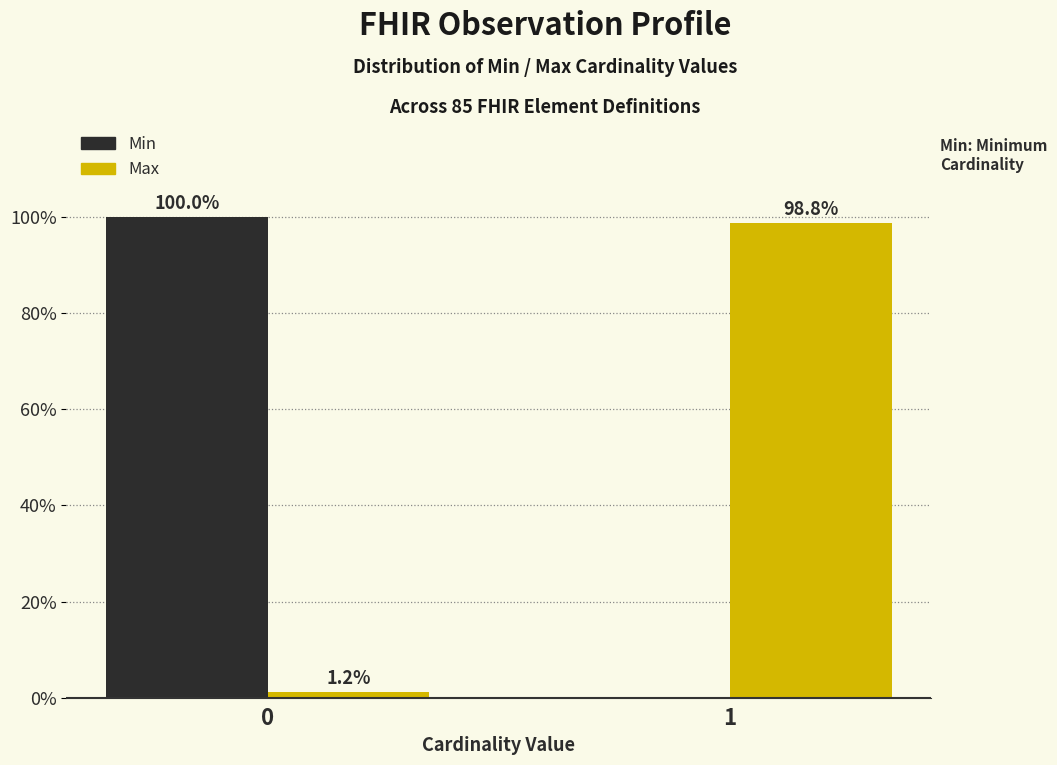

Reading left to right, transcribe all the data shown in this chart.

Min: 0=100.0	1=0.0
Max: 0=1.2	1=98.8